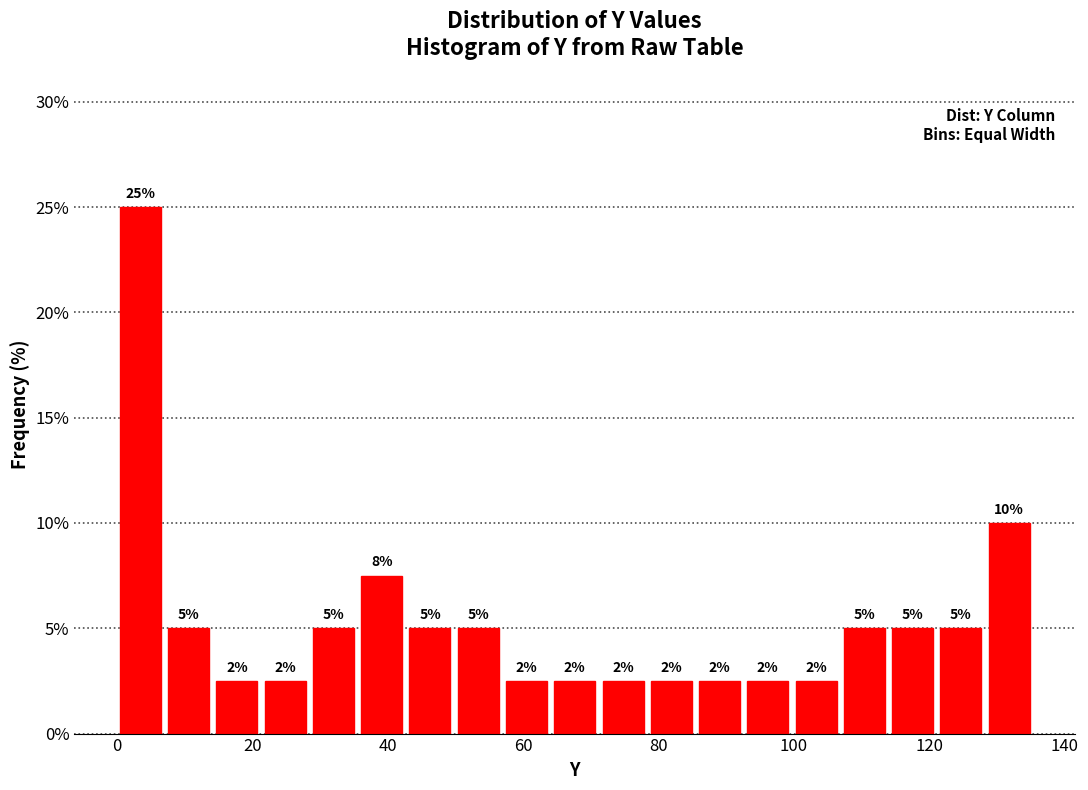

Read against the x-axis, roughly where is the centre of the tallest bar?

4